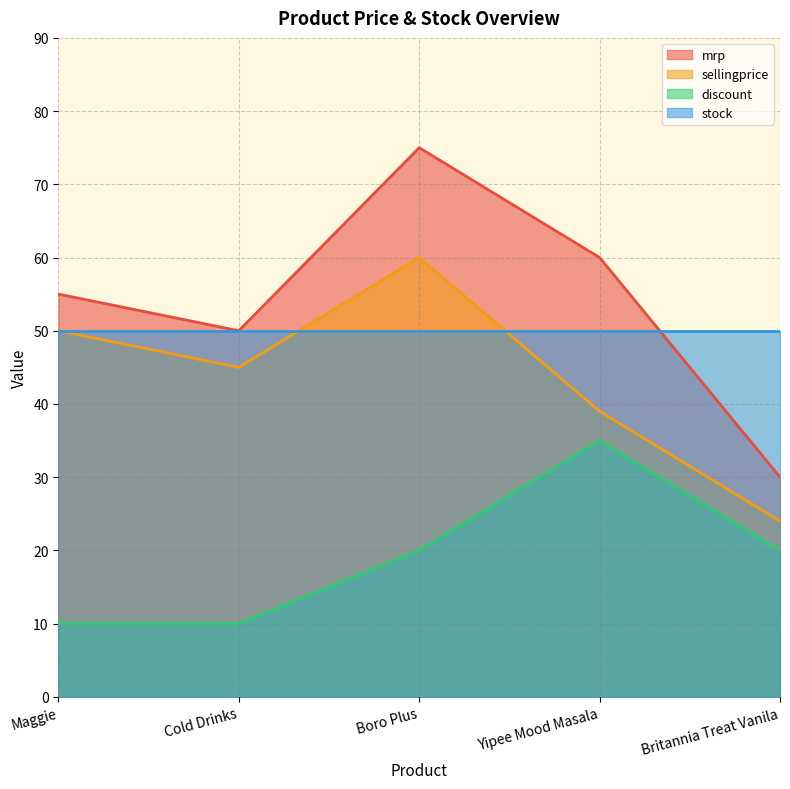

What is the value of the sellingprice point at the 2nd from the left?

45